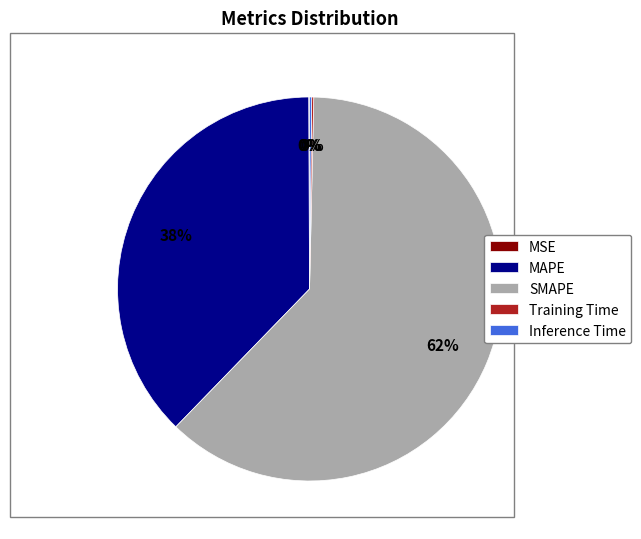

Which category has the biggest portion of the pie?

SMAPE